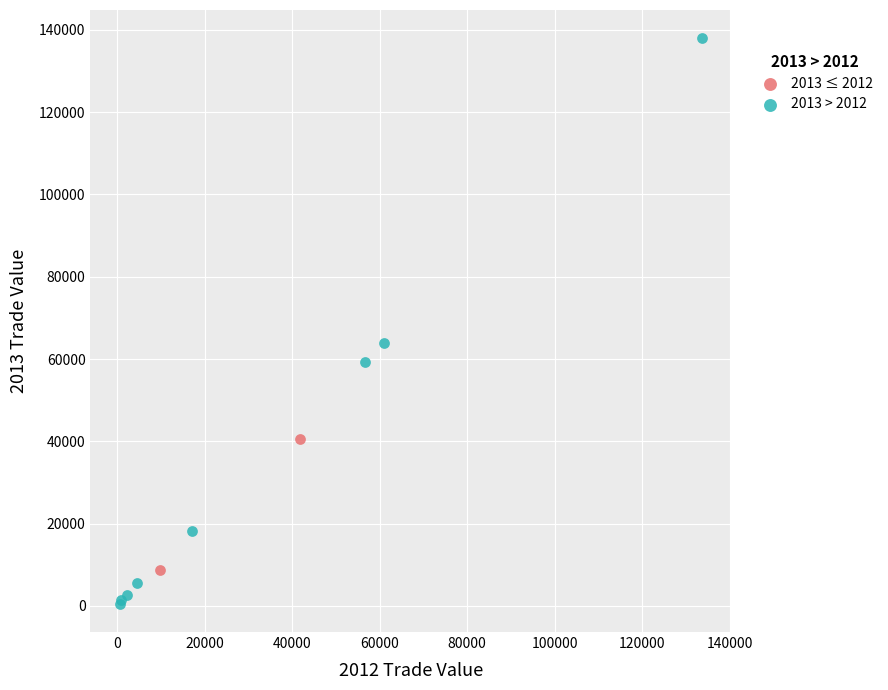

What are all the series names shown in the legend?

2013 ≤ 2012, 2013 > 2012